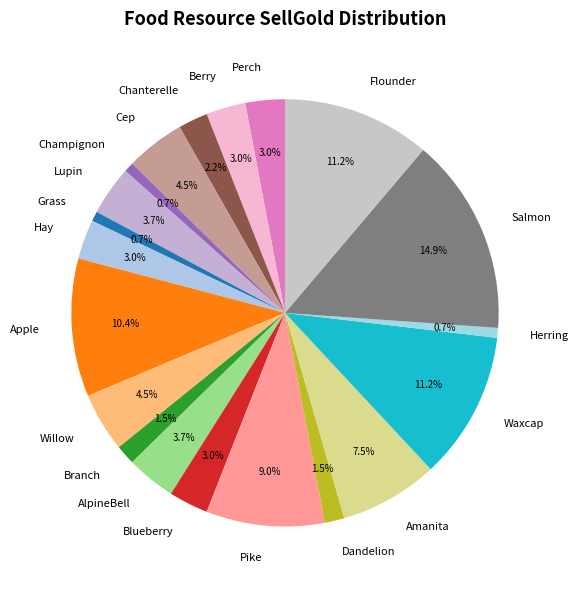

Is the sum of Cep and AlpineBell greater than half?

No